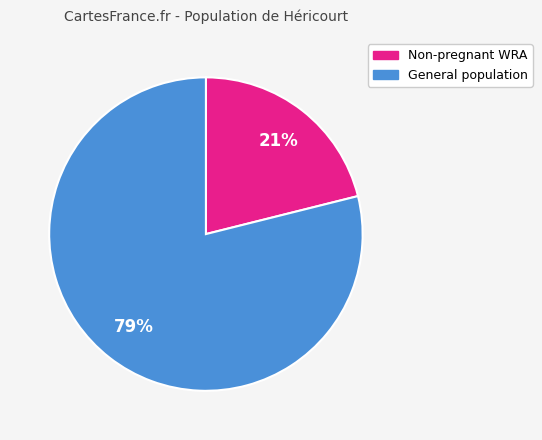

Is there a majority slice in this chart?

Yes